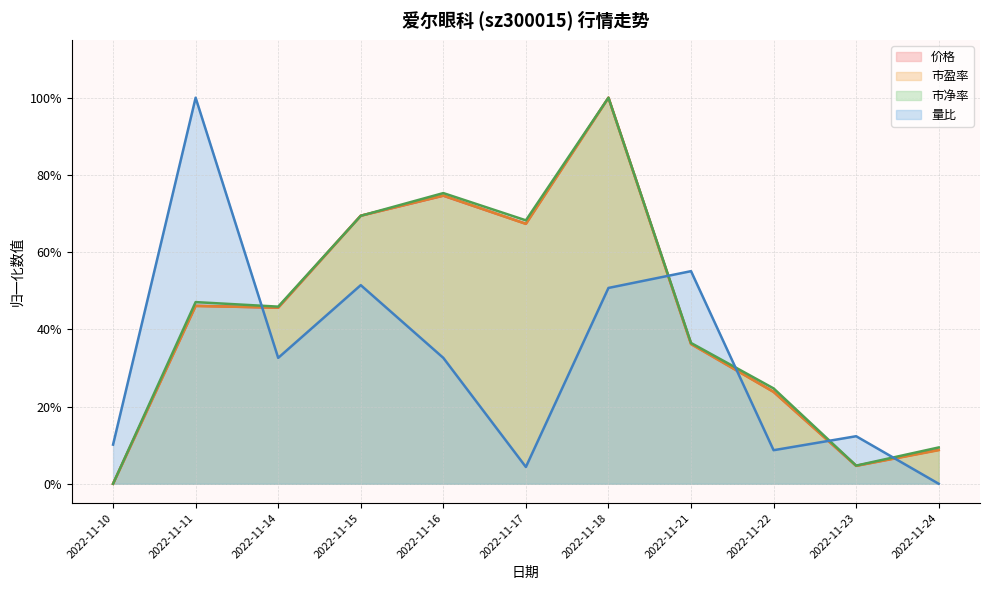

What is the sum of the 价格 values at 2022-11-18 and 2022-11-10?

1.0